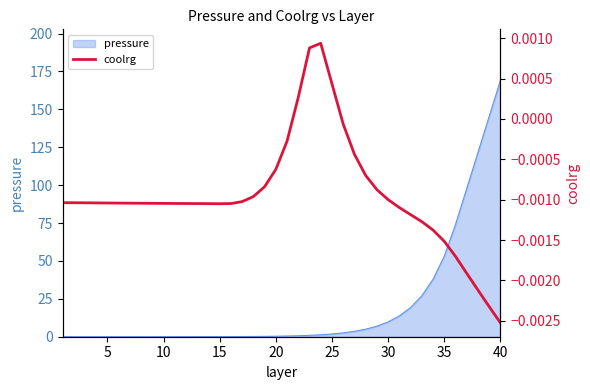

Which category has the highest value in the pressure series?

40